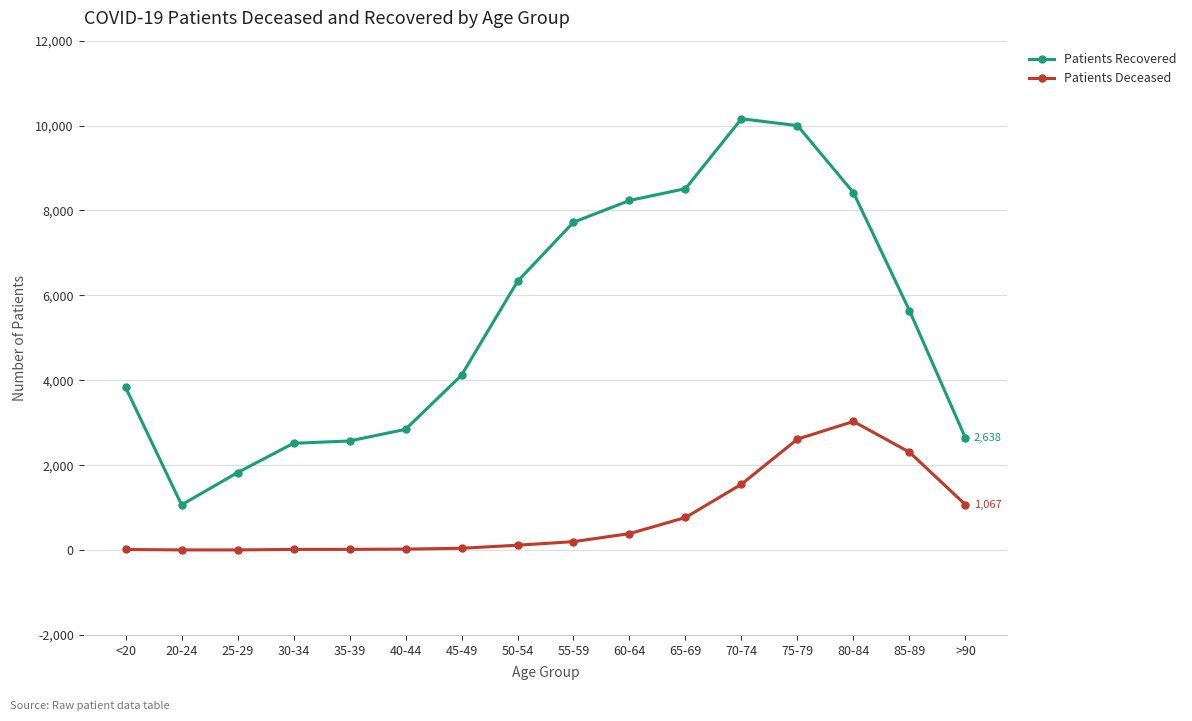

What is the label of the 13th point from the left?

75-79